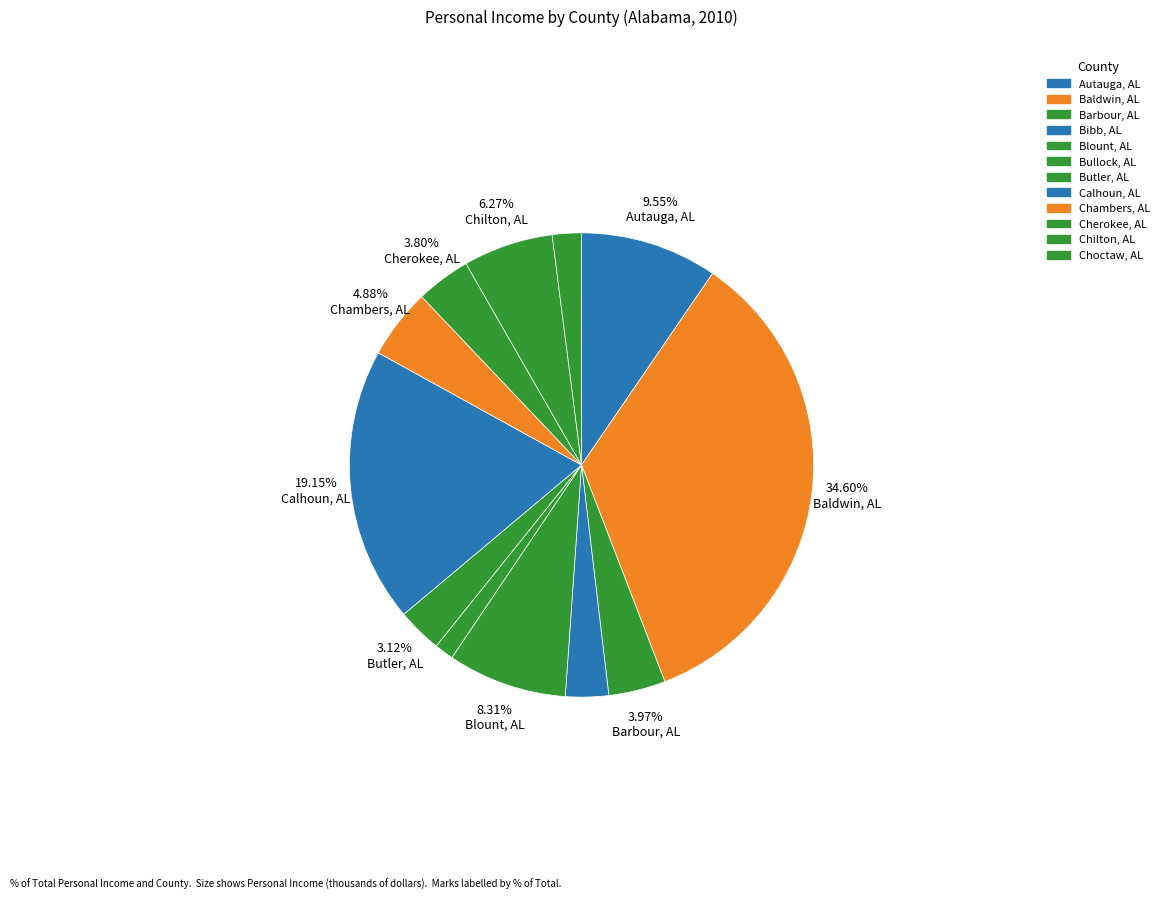

Count the number of slices in the pie.

12